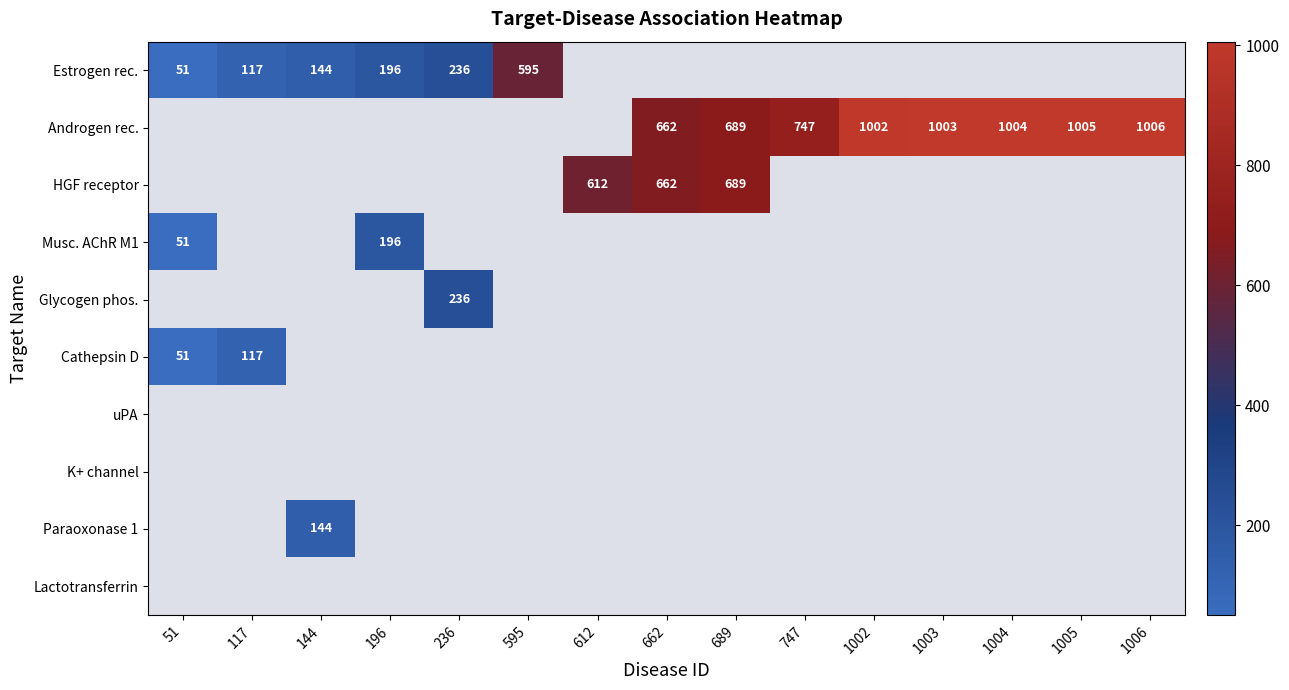

What is the minimum value for Musc. AChR M1?

51.0